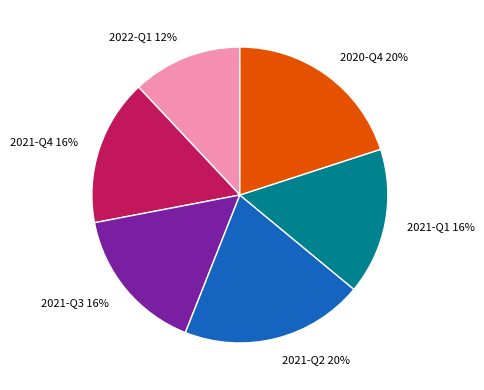

What is the smallest slice in the pie chart?

2022-Q1